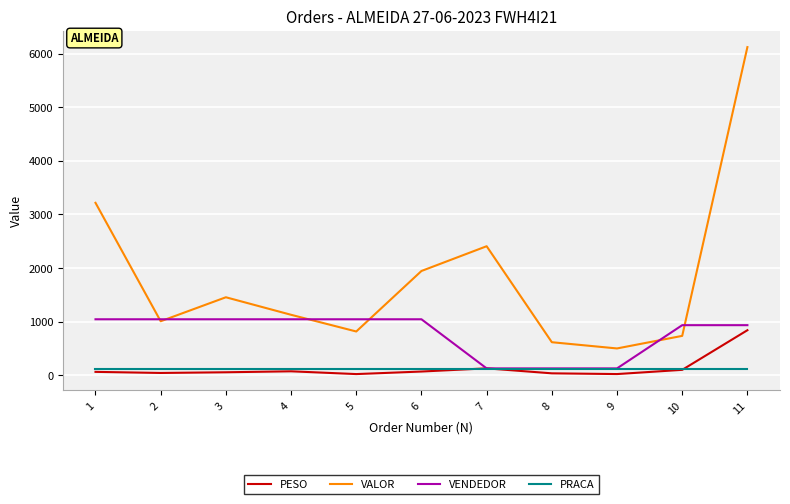

Between 3 and 8, which series saw the biggest shift?

VENDEDOR